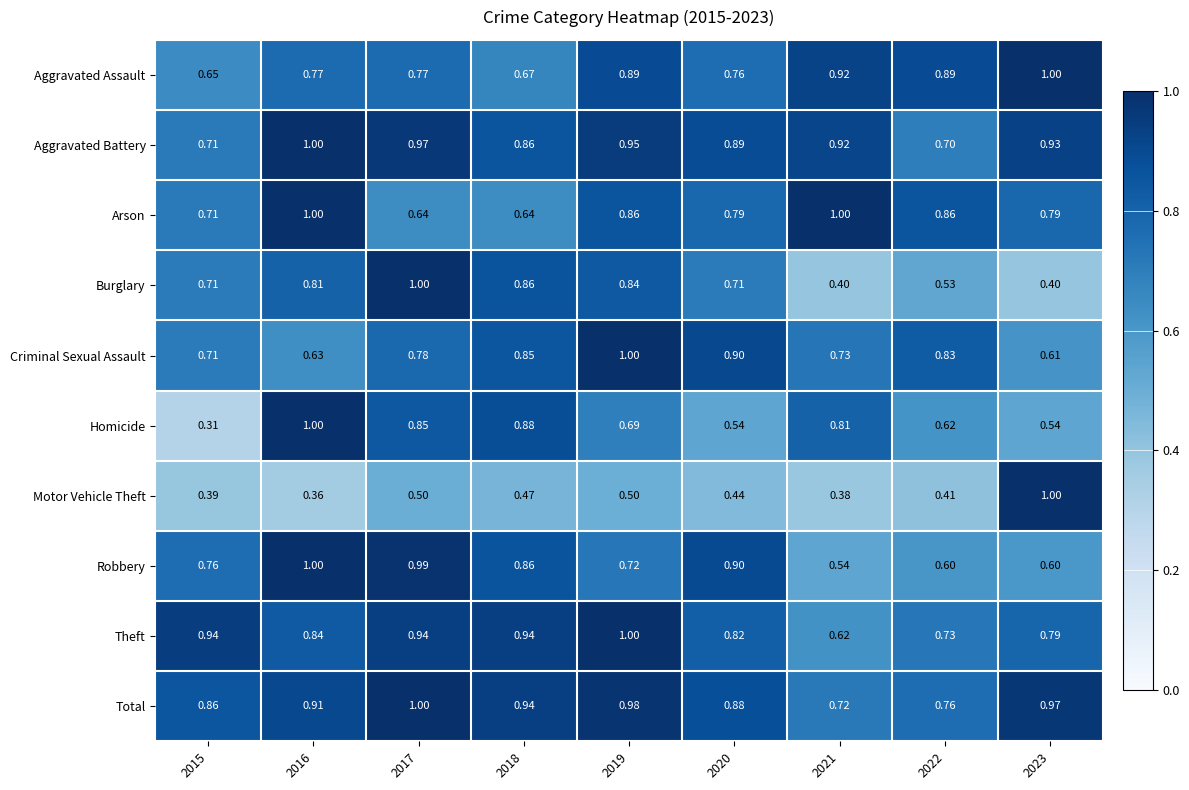

Which category has the lowest value across all series?

2015